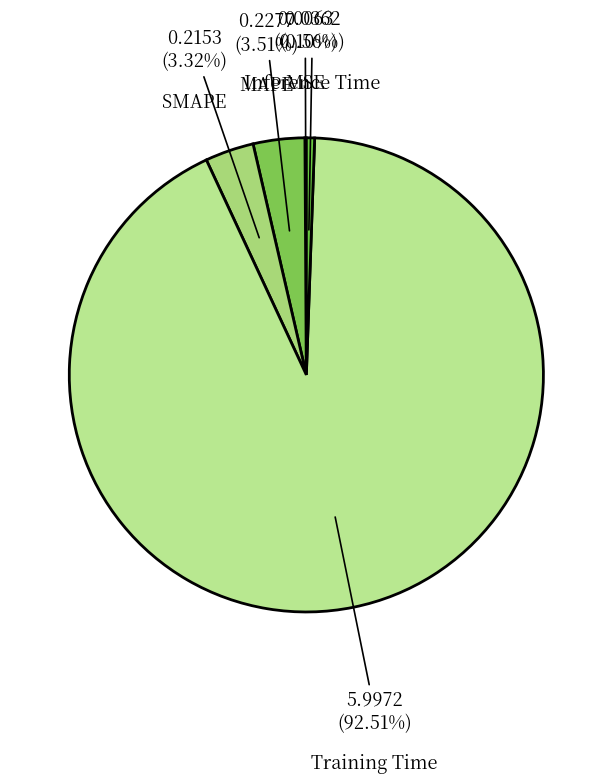

Is there any slice that represents more than half of the pie?

Yes